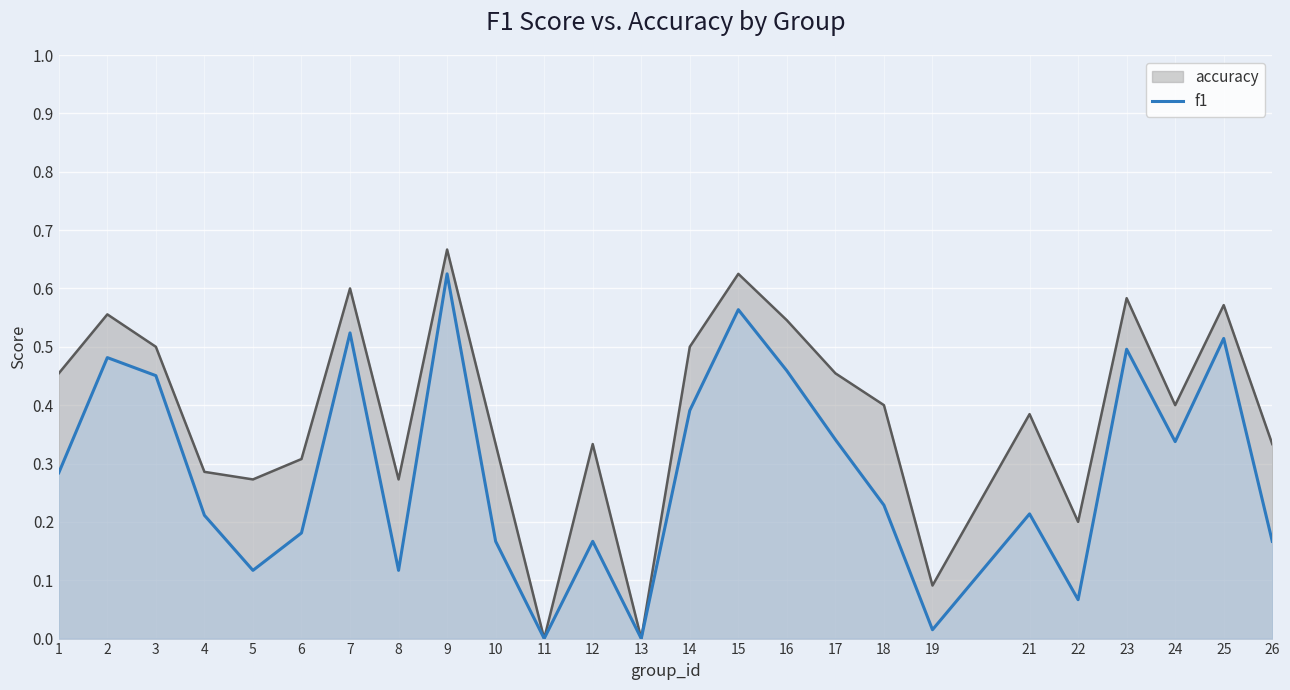

Which has a higher value, 12 or 23?

23